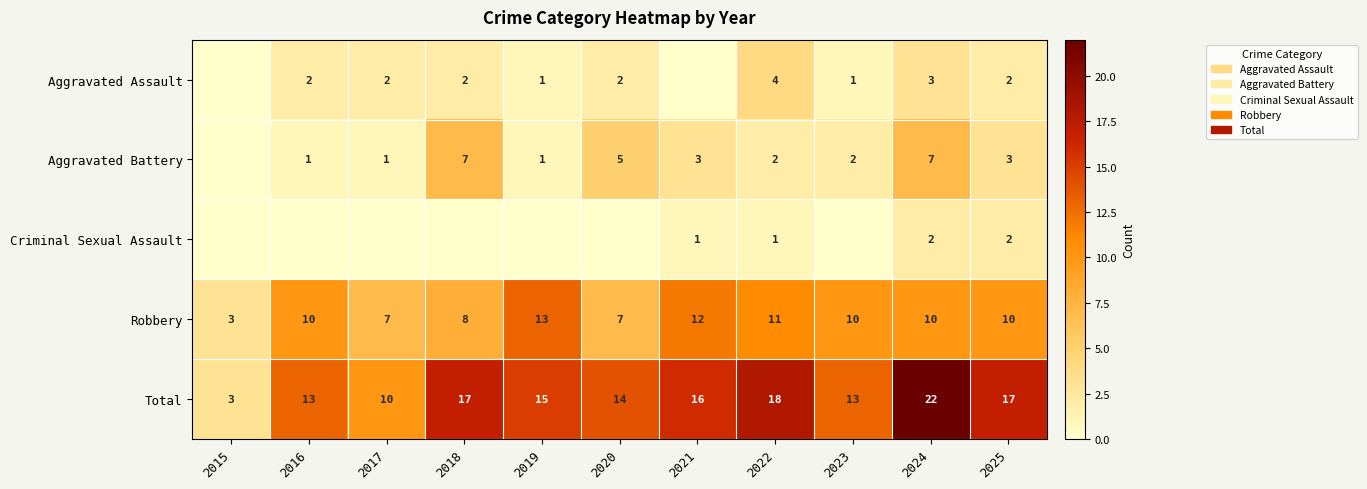

What is the greatest value displayed?

22